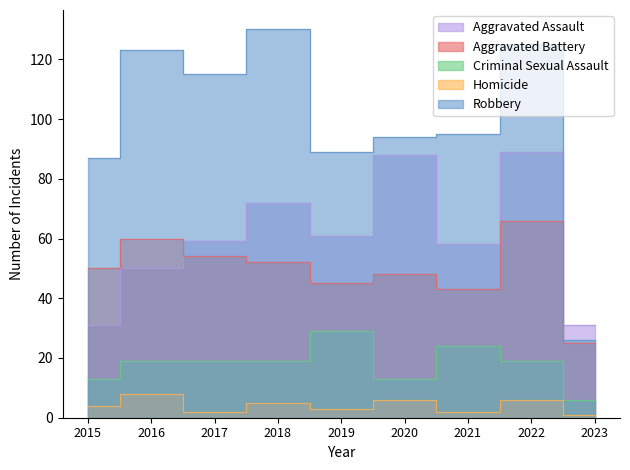

List the labels in order of Aggravated Battery value, largest first.

2022, 2016, 2017, 2018, 2015, 2020, 2019, 2021, 2023